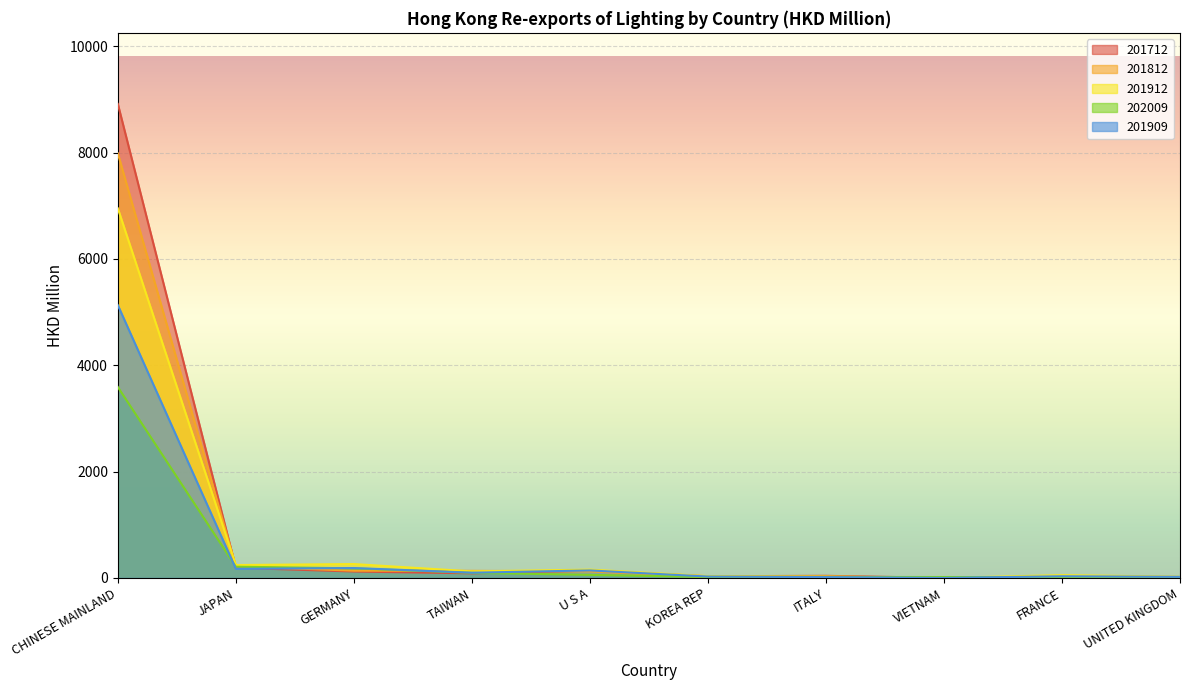

Which series has the largest total across all categories?

201712